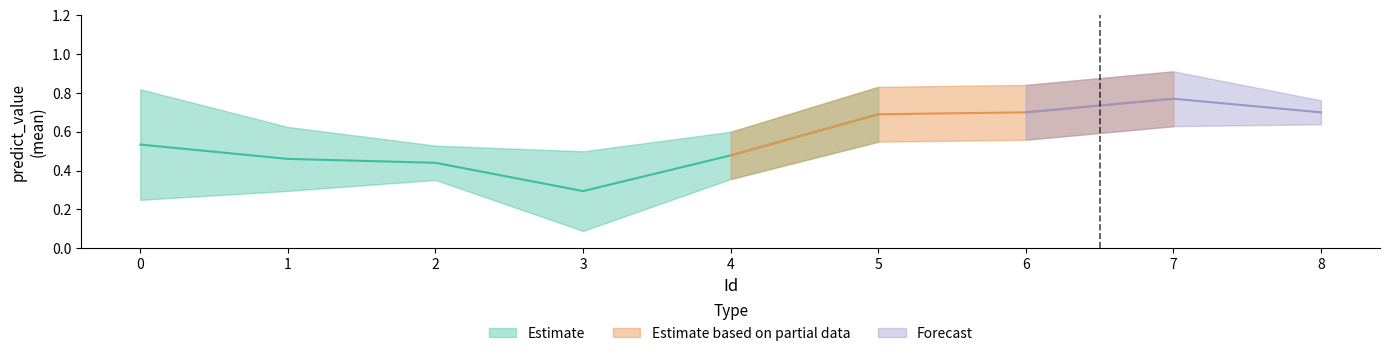

Which label corresponds to the largest value in the chart?

7